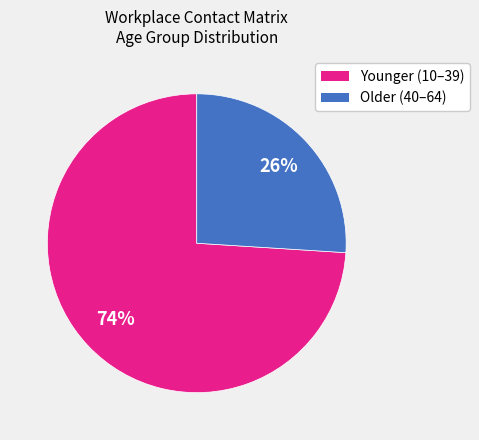

To the nearest percent, what is the difference between the largest and smallest slice percentages?

48%